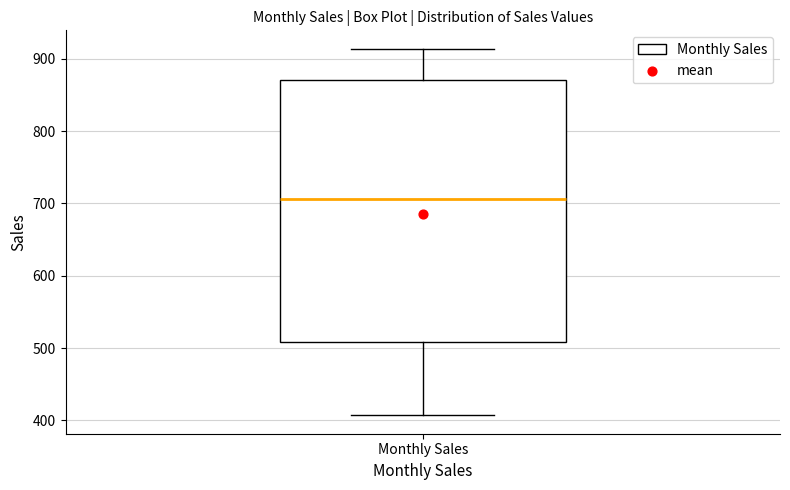

Transcribe this box plot: give where the median line is, the range the box spans, and where the two whiskers end, as read against the y-axis. The values are not printed on the chart, so give them approximately, as read against the axis.

median 710, box 510 to 870, whiskers 410 to 910